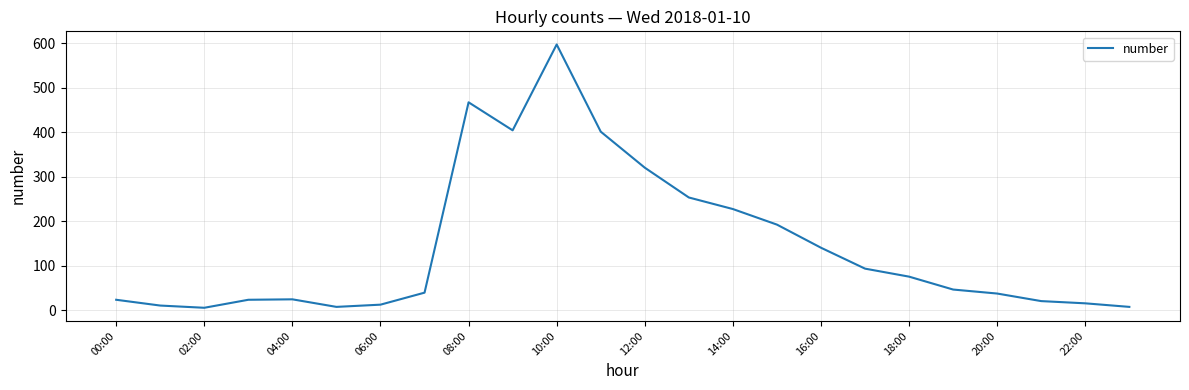

What is the difference between the maximum and minimum values?

592